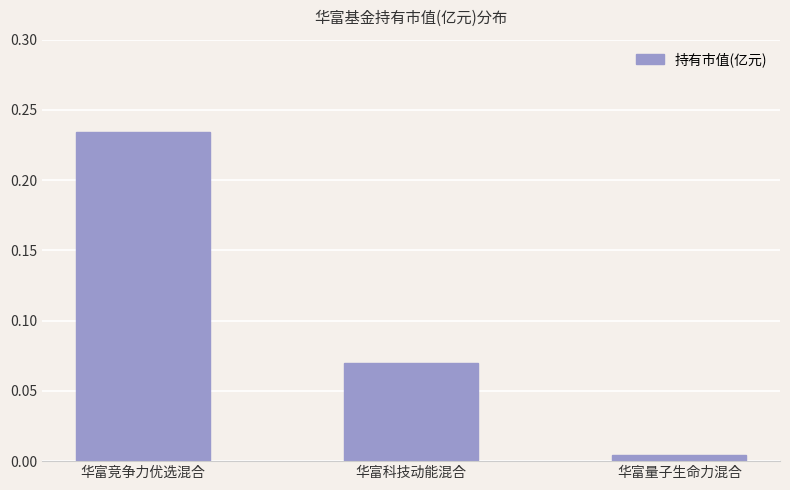

List the labels in order of value, smallest first.

华富量子生命力混合, 华富科技动能混合, 华富竞争力优选混合